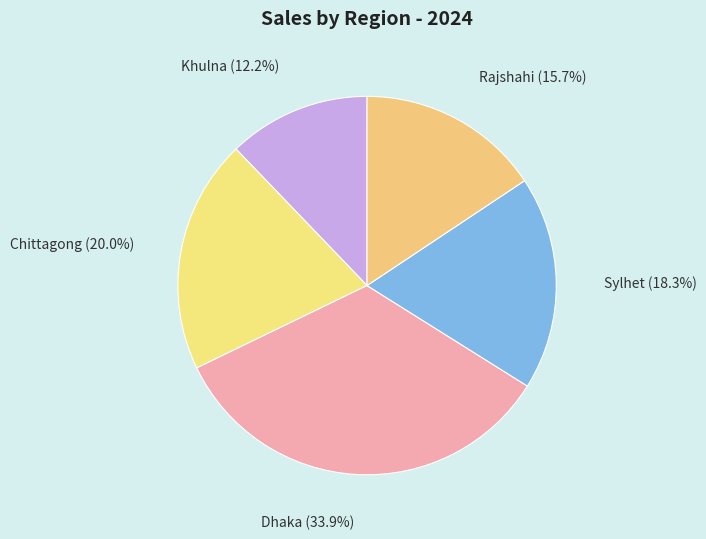

How many slices are in this pie chart?

5